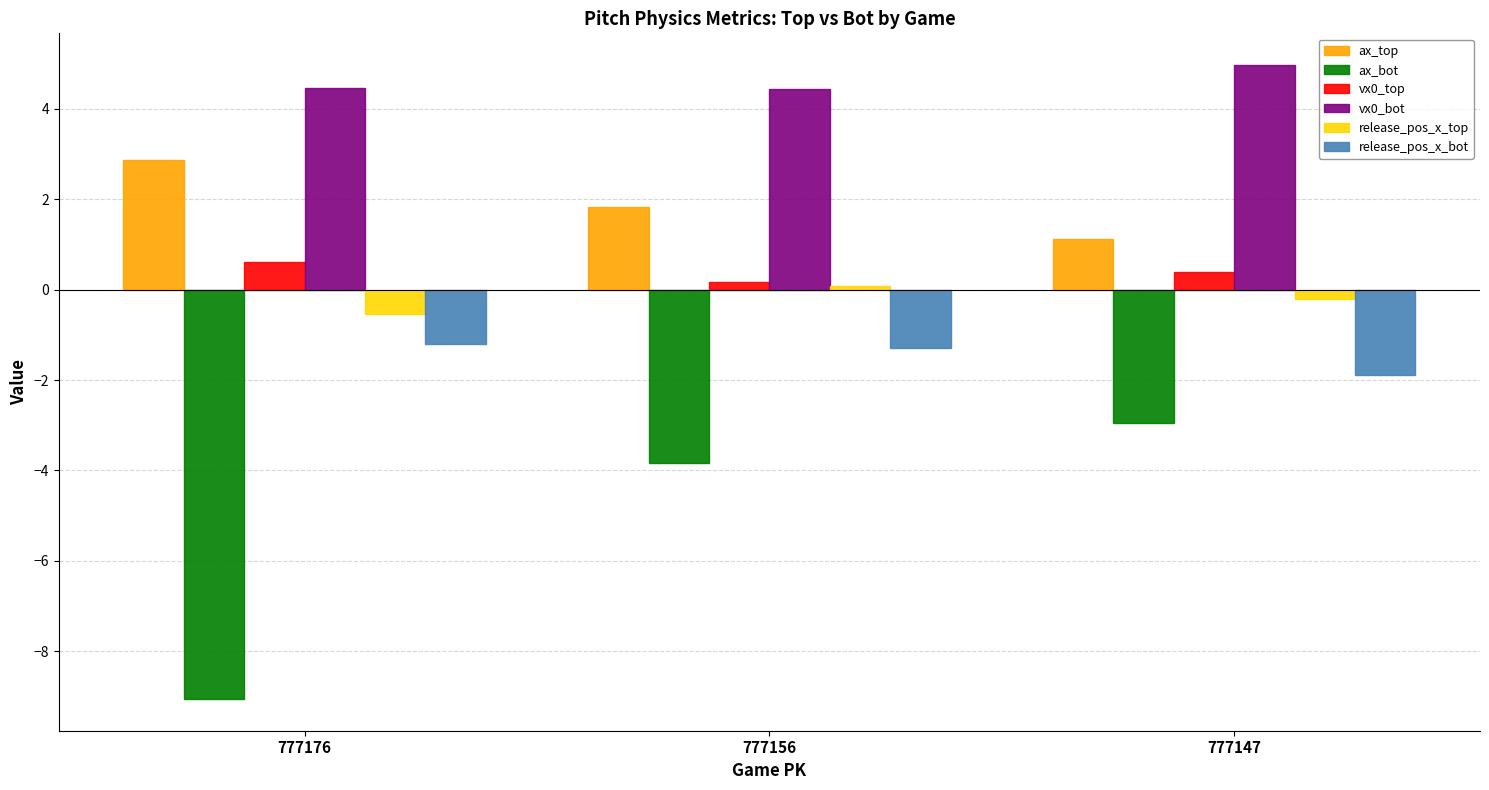

Read the vx0_top value at 777156.

0.2